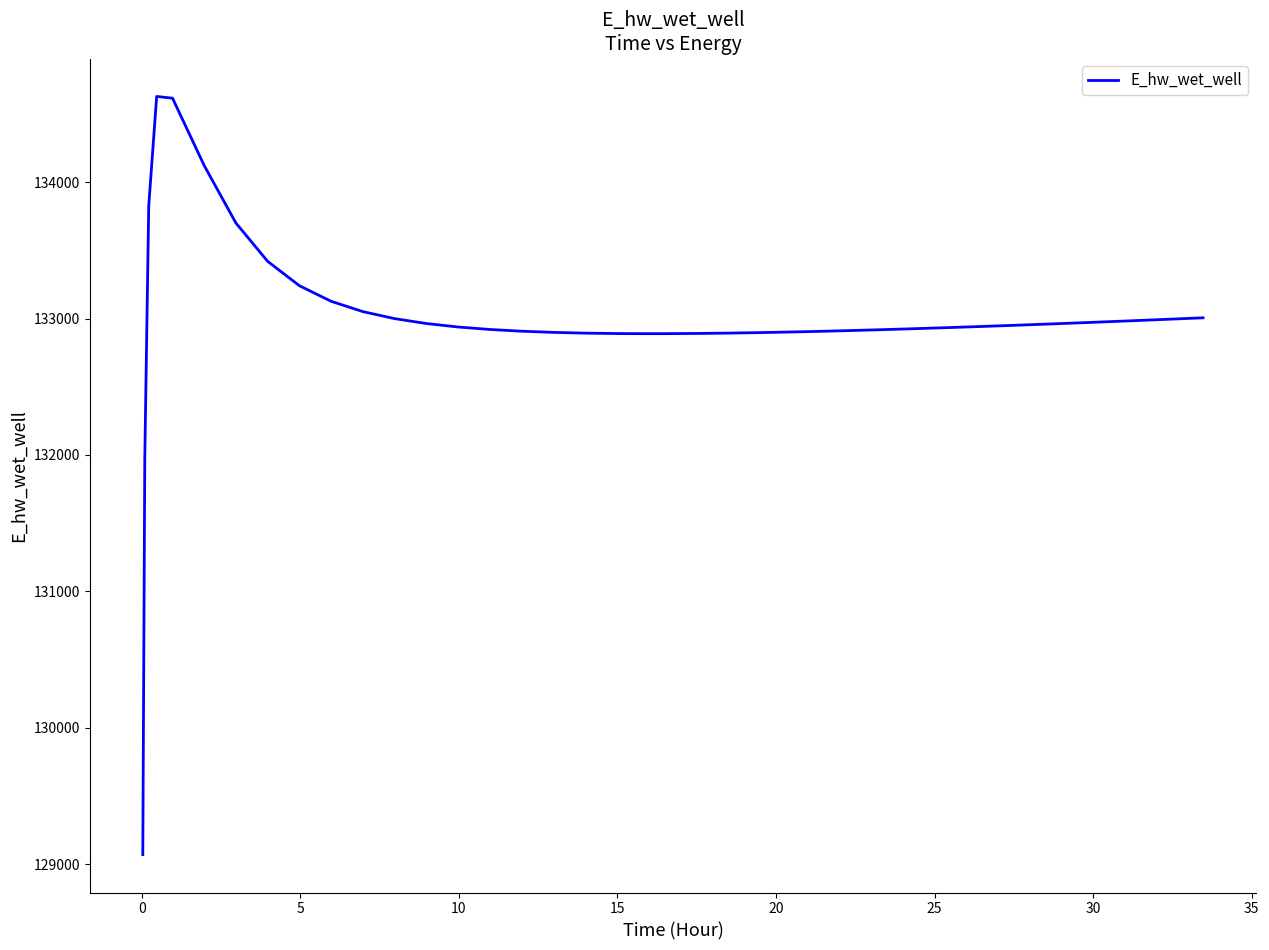

Is this an area chart (filled region under the line)?

No